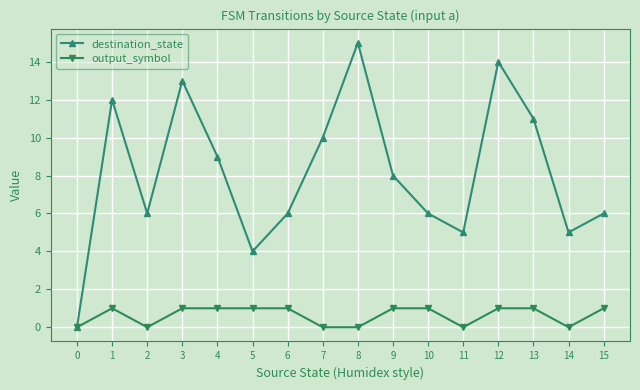

At which category does the chart reach its peak across all series?

8